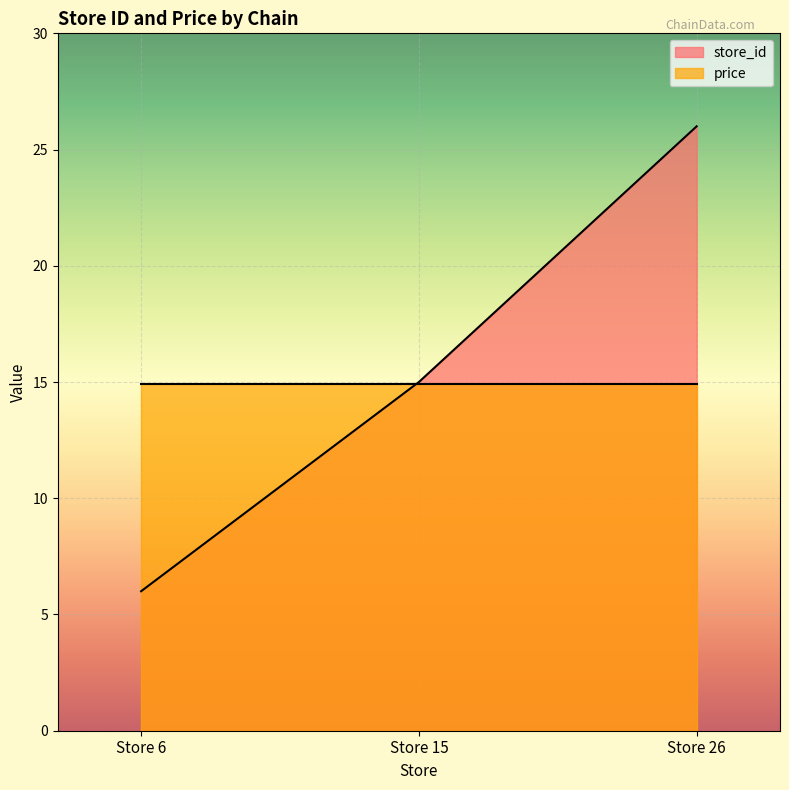

How many categories are shown in the chart?

3